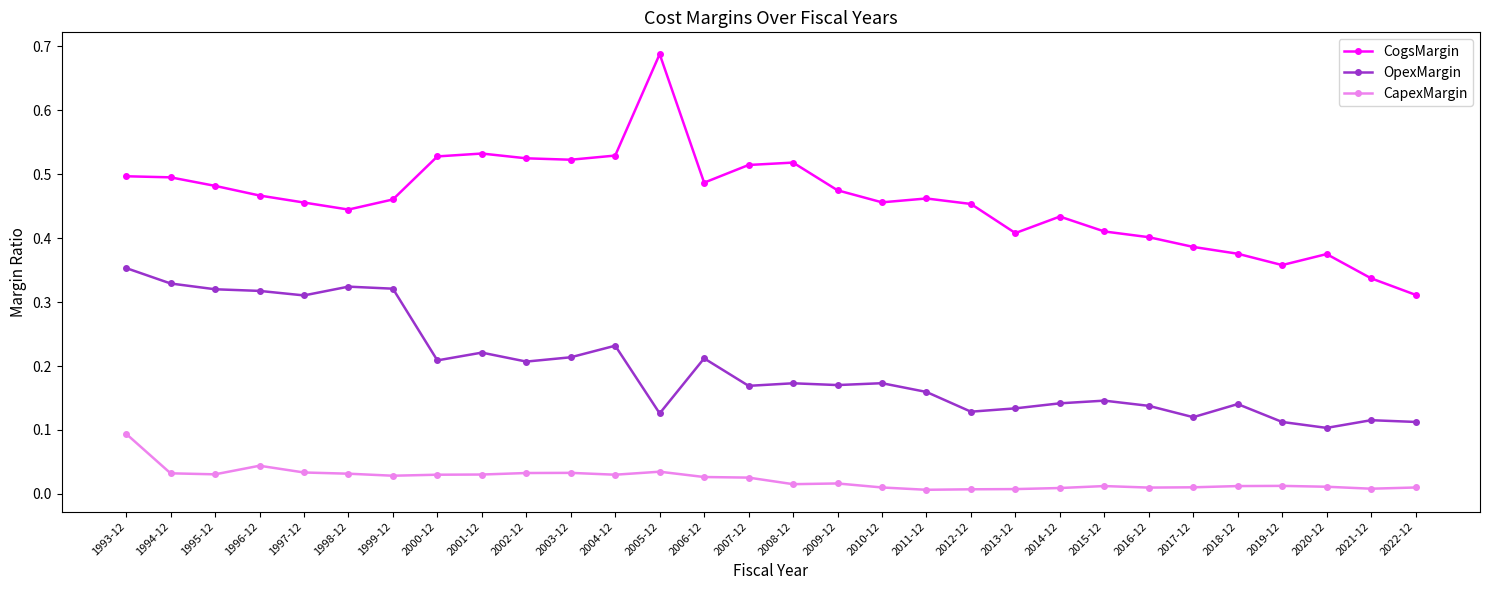

In OpexMargin, how many points are lower than both neighbors (excluding endpoints)?

9